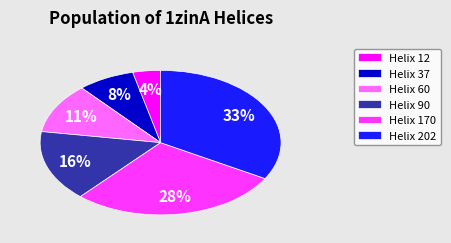

Do Helix 60 and Helix 202 together represent more than half of the pie?

No